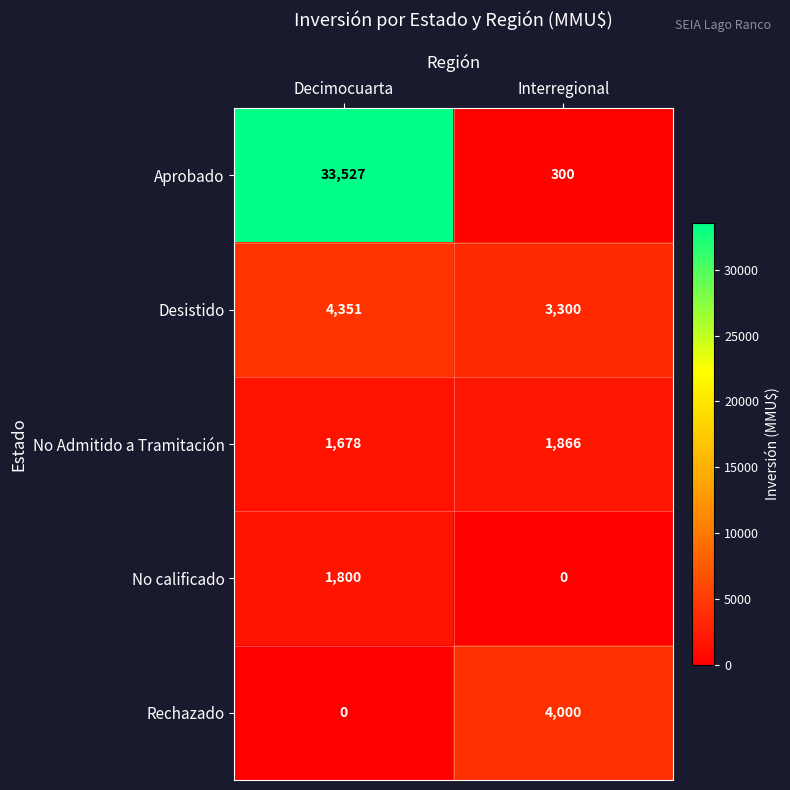

How many data points does each series have?

2